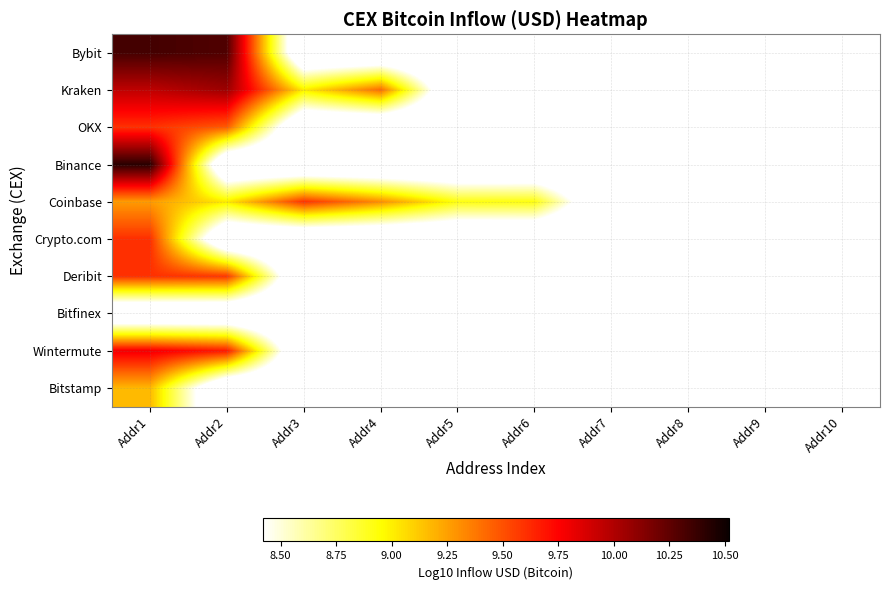

At which category does the chart reach its minimum across all series?

Addr3